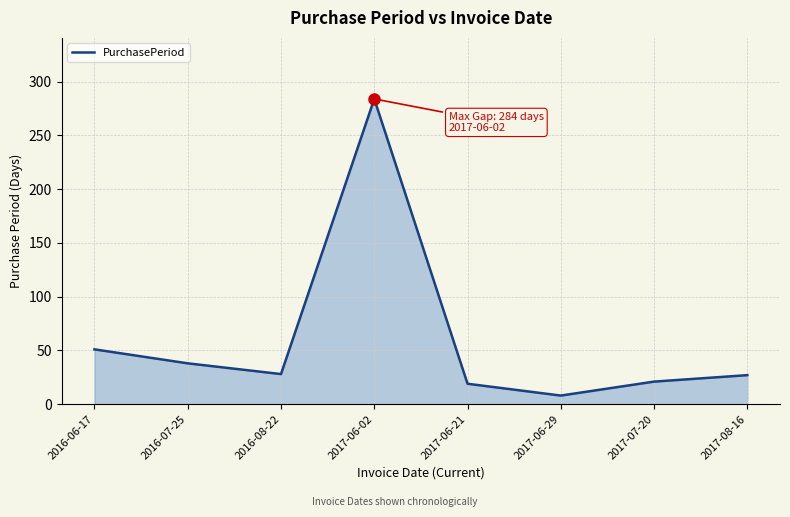

What is the ratio of the value at 2017-06-02 to the value at 2017-07-20?

13.5